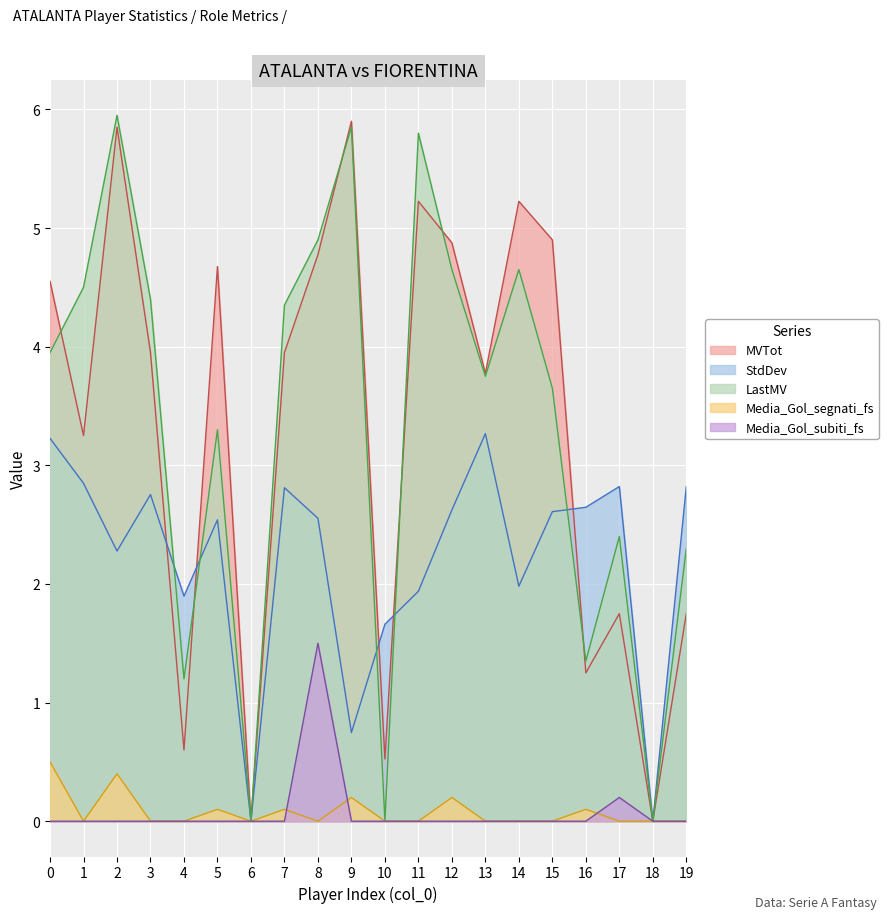

What is the sum of the Media_Gol_segnati_fs values at 16 and 14?

0.1